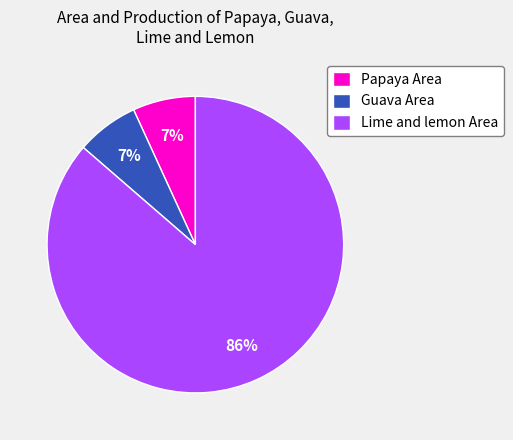

Combined, do Lime and lemon Area and Guava Area account for over 50%?

Yes